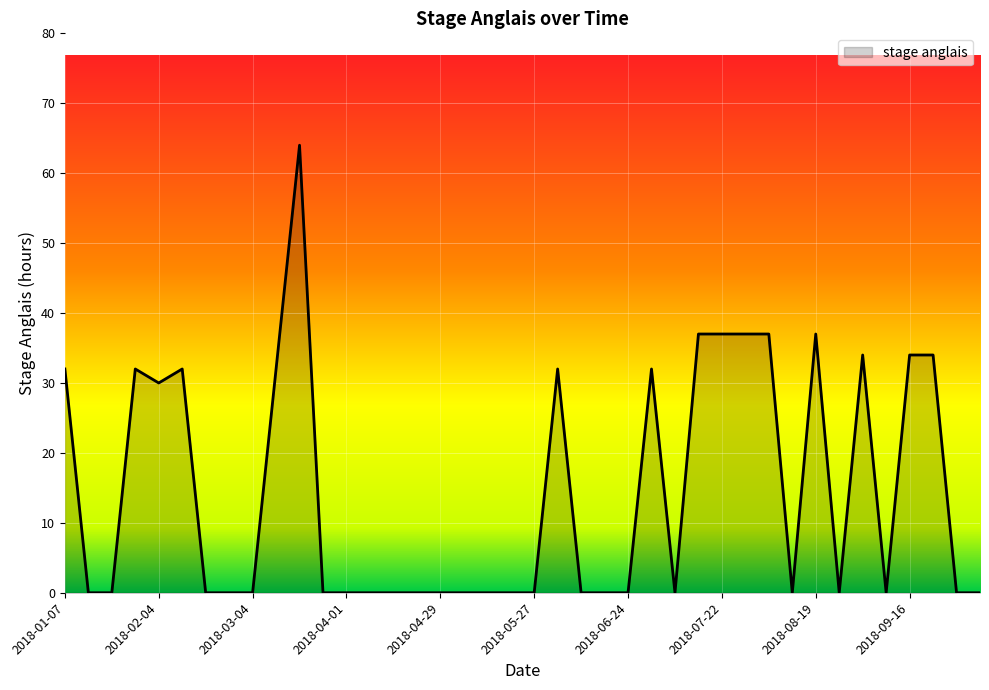

What is the greatest value displayed?

64